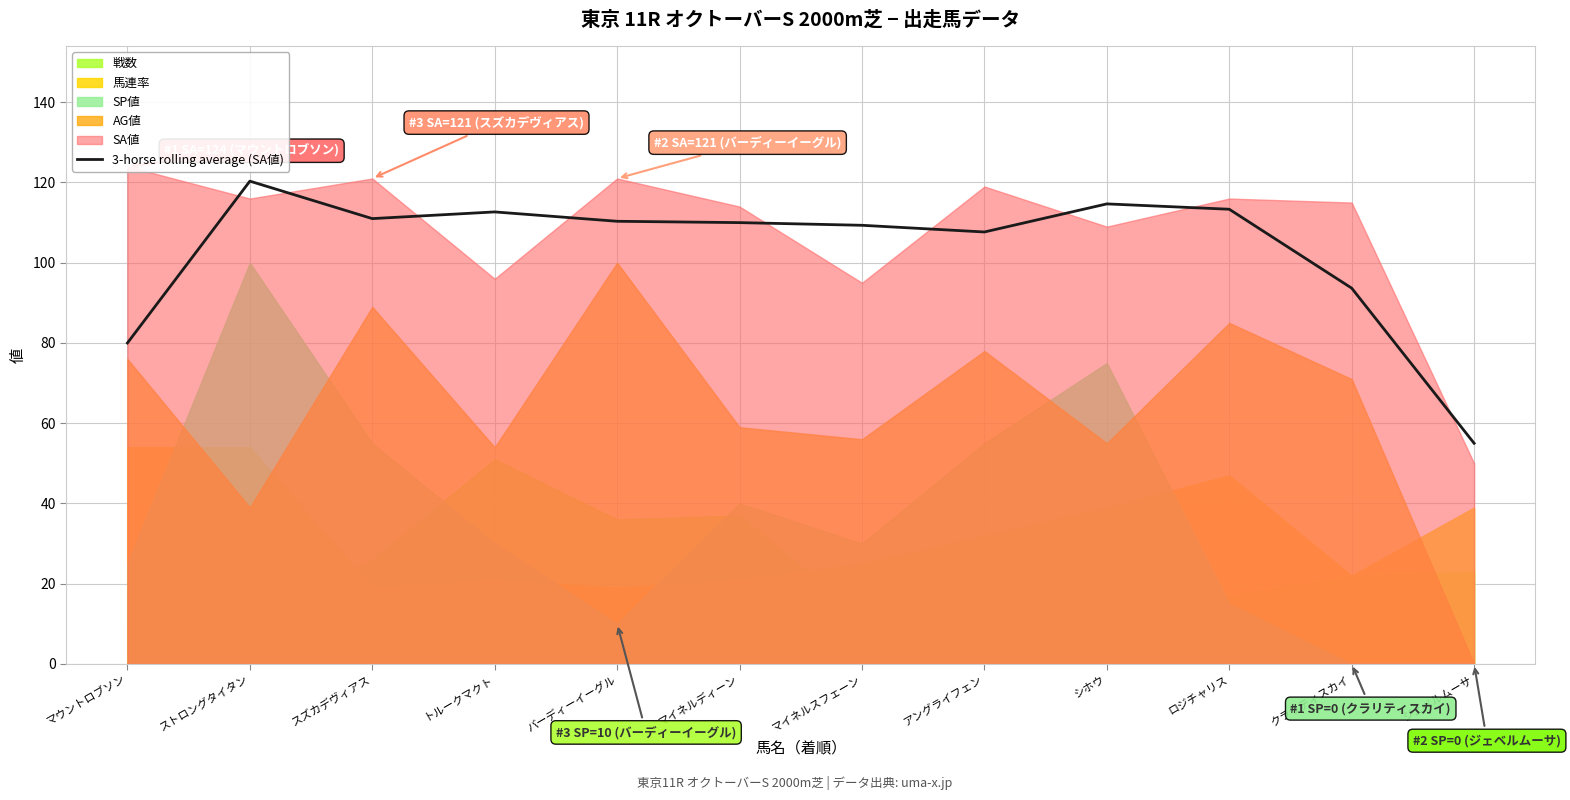

At which label does 3-horse rolling average (SA値) reach its peak?

ストロングタイタン